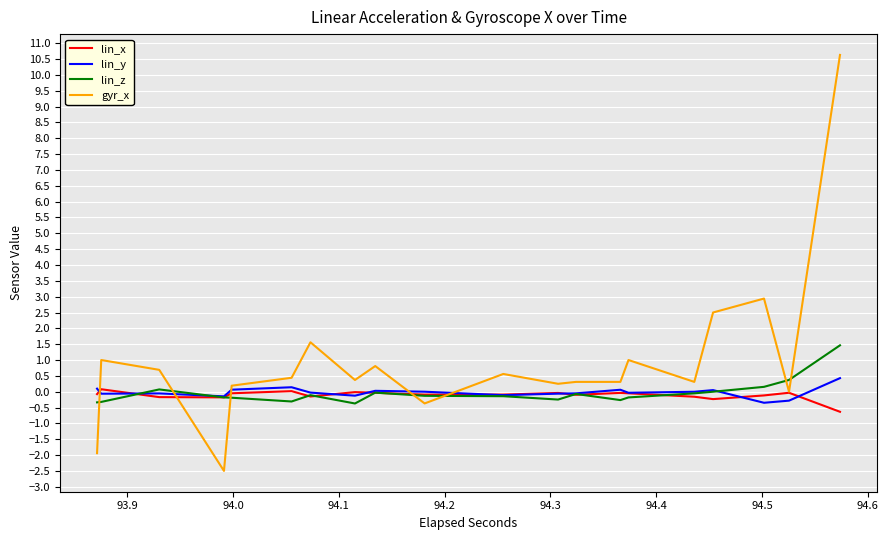

What is the maximum value shown in the chart?

10.6